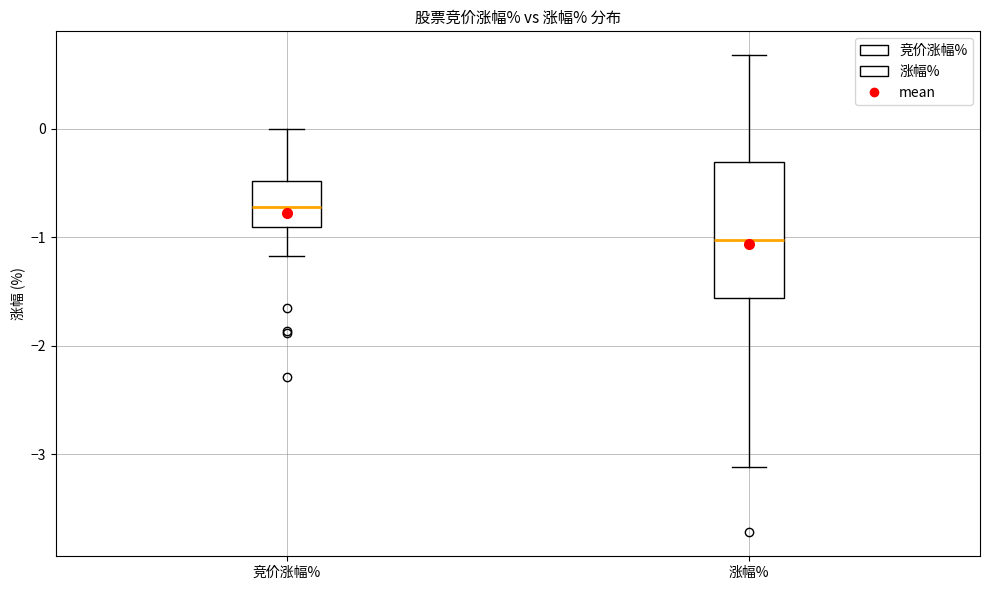

Comparing the boxes themselves (not the whiskers), which one is the tallest?

涨幅%